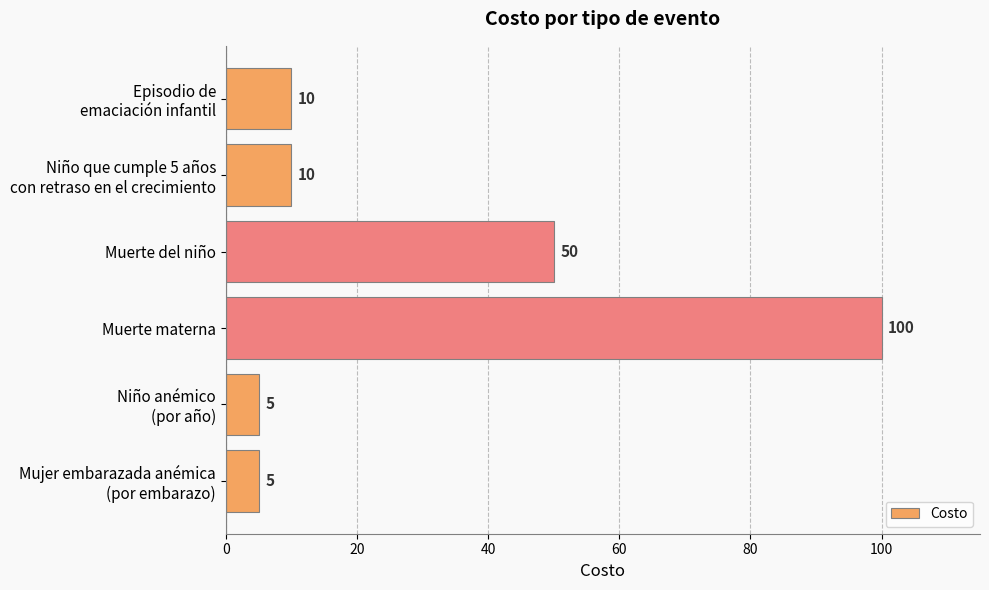

Reading top to bottom, what are all the values shown in this chart?

10	10	50	100	5	5